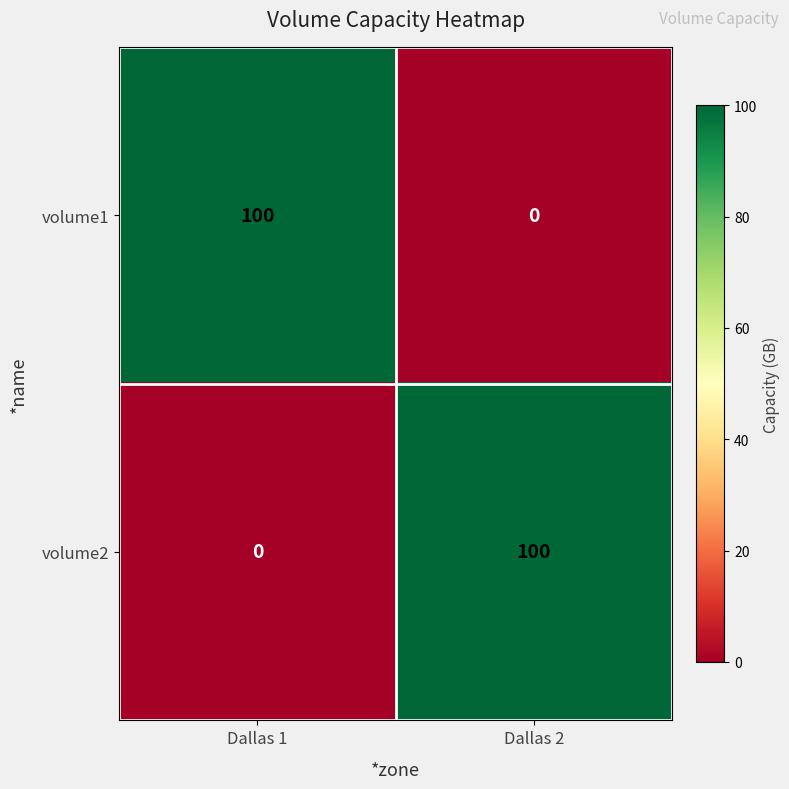

Reading left to right, extract all data points from this chart.

volume1: Dallas 1=100	Dallas 2=0
volume2: Dallas 1=0	Dallas 2=100